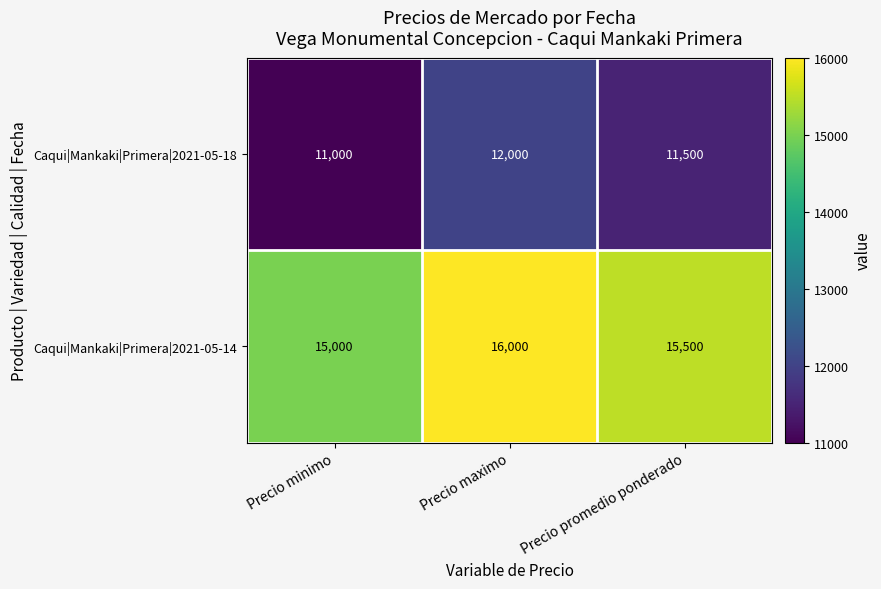

What is the spread (max minus min) of values at Precio promedio ponderado?

4000